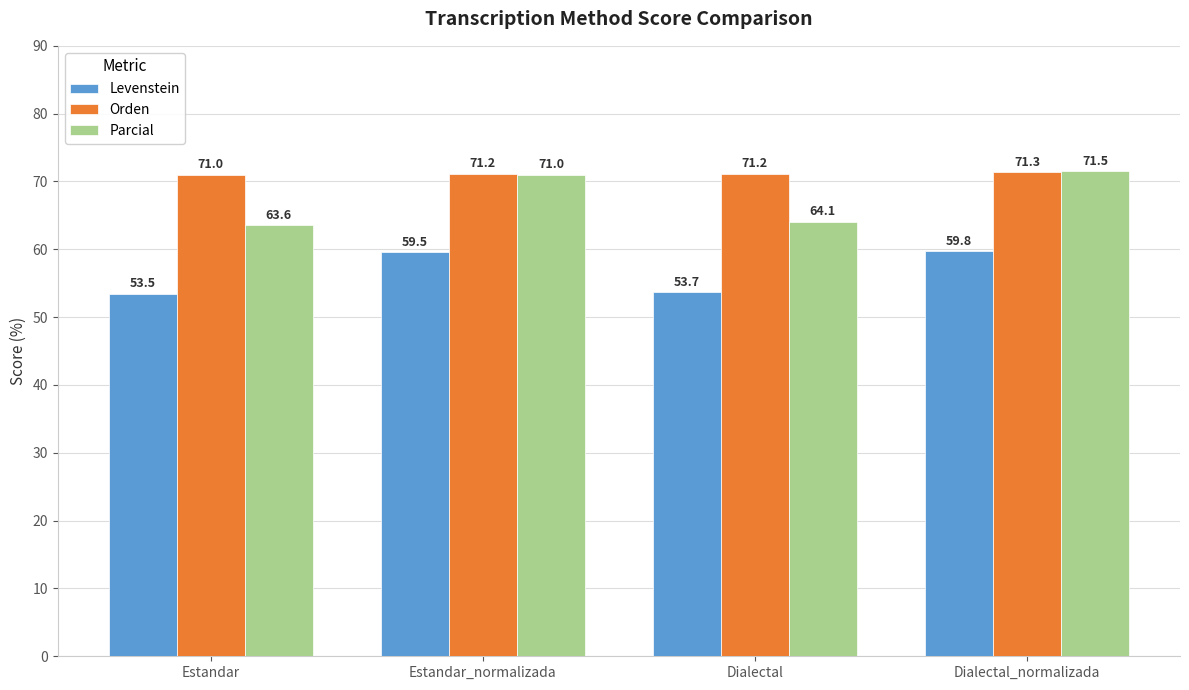

How many data points does each series have?

4